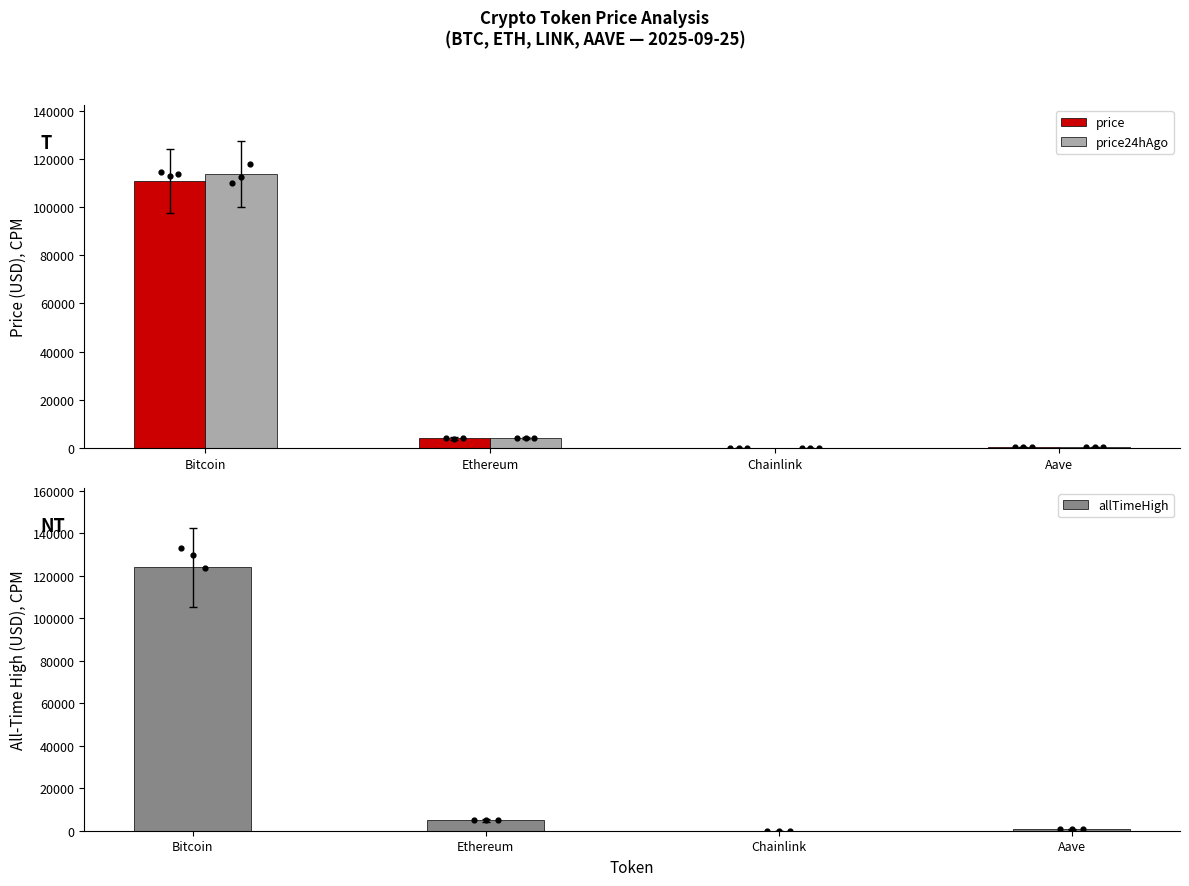

At which category is the sum across all series the highest?

Bitcoin